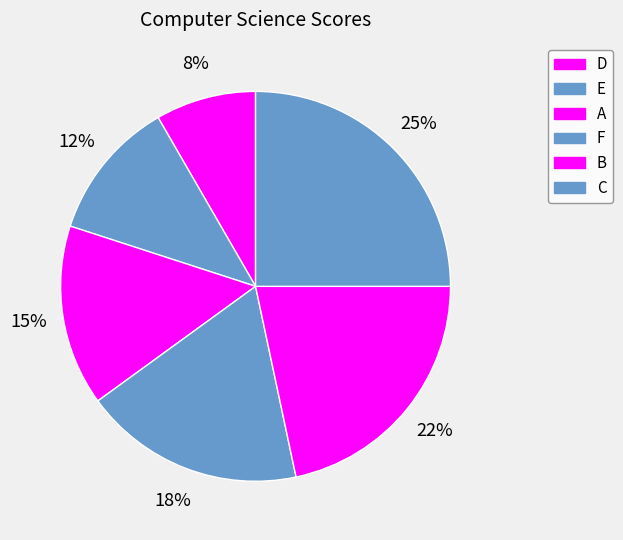

What is the ratio of the value at A to the value at B?

0.7